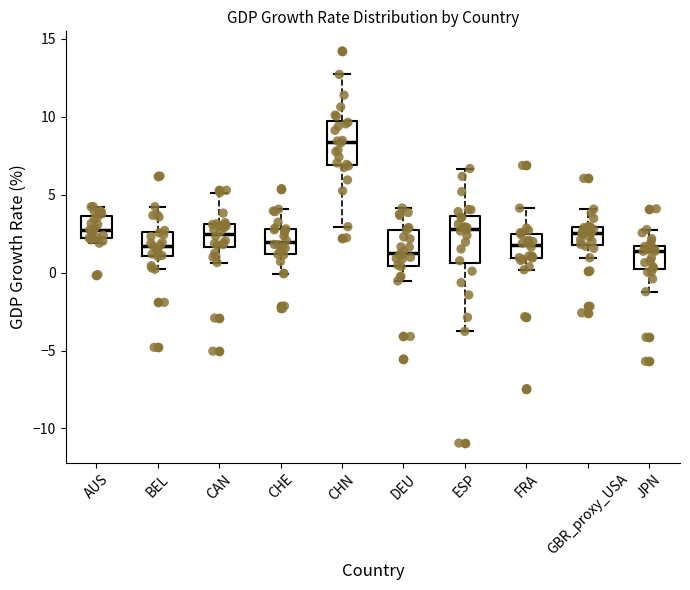

Where is the upper edge of the box for BEL on the y-axis? The values are not printed on the chart, so give them approximately, as read against the axis.

2.5